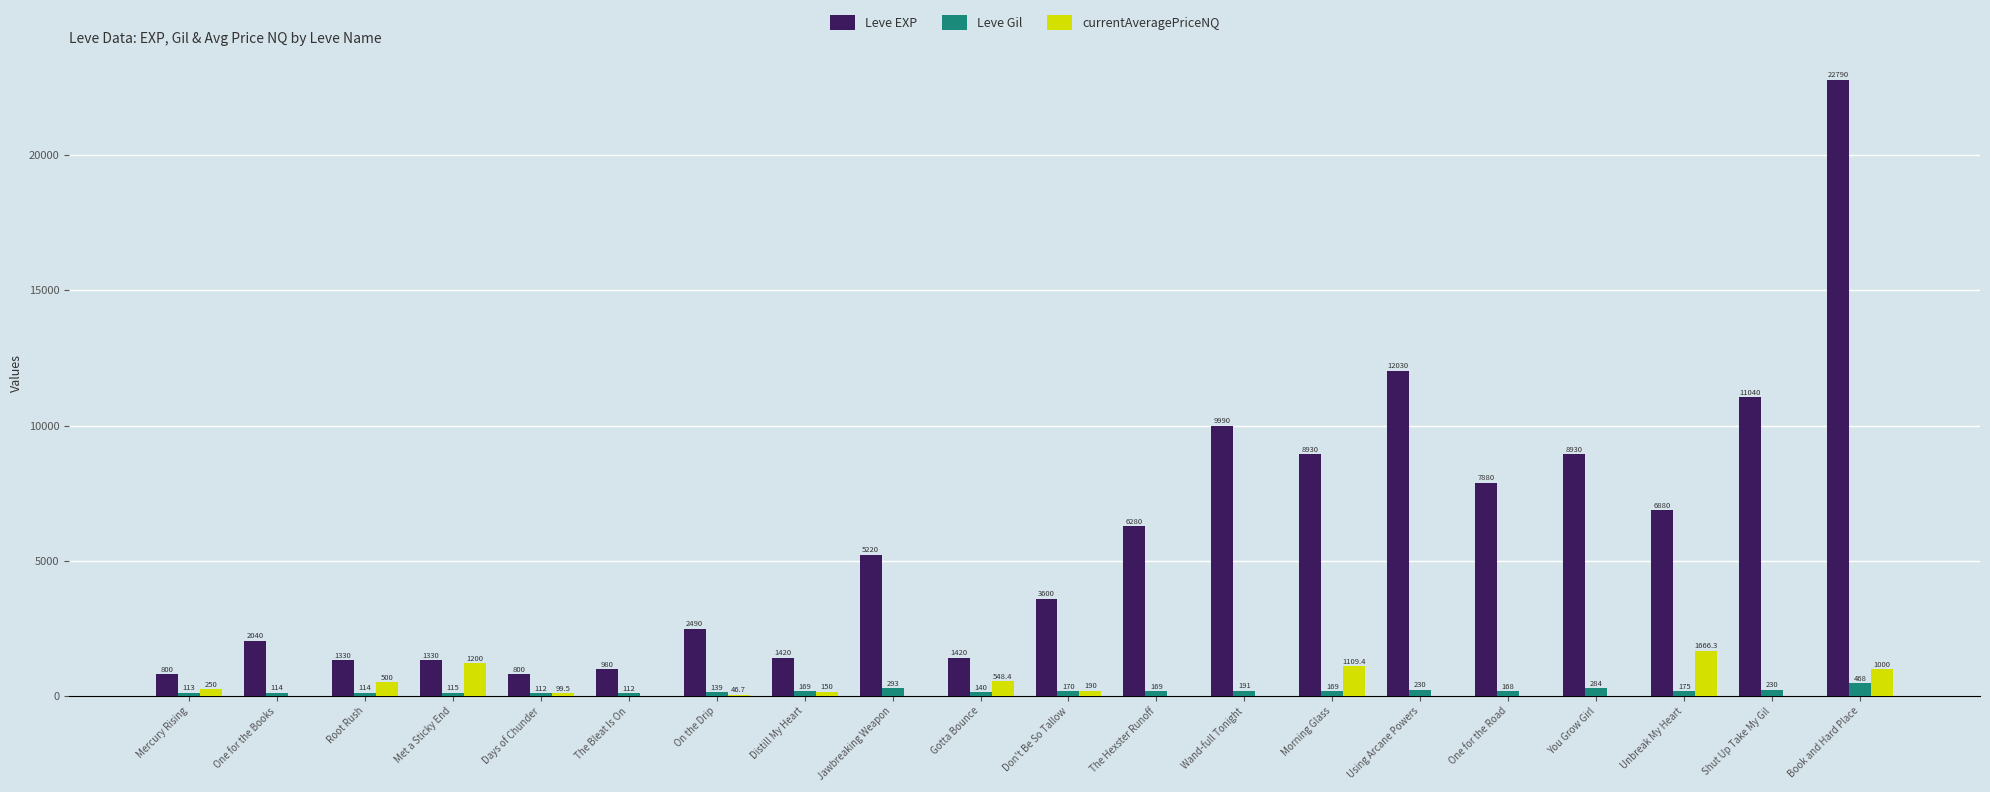

Is the value of Leve Gil at Book and Hard Place greater than the value of Leve EXP at Wand-full Tonight?

No